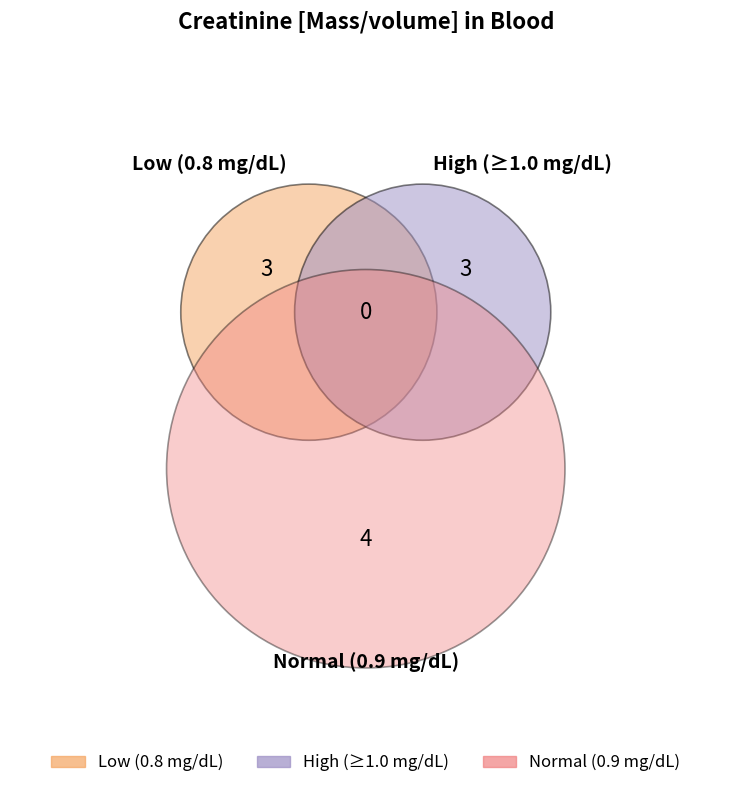

To the nearest percent, what is the average slice percentage?

10%